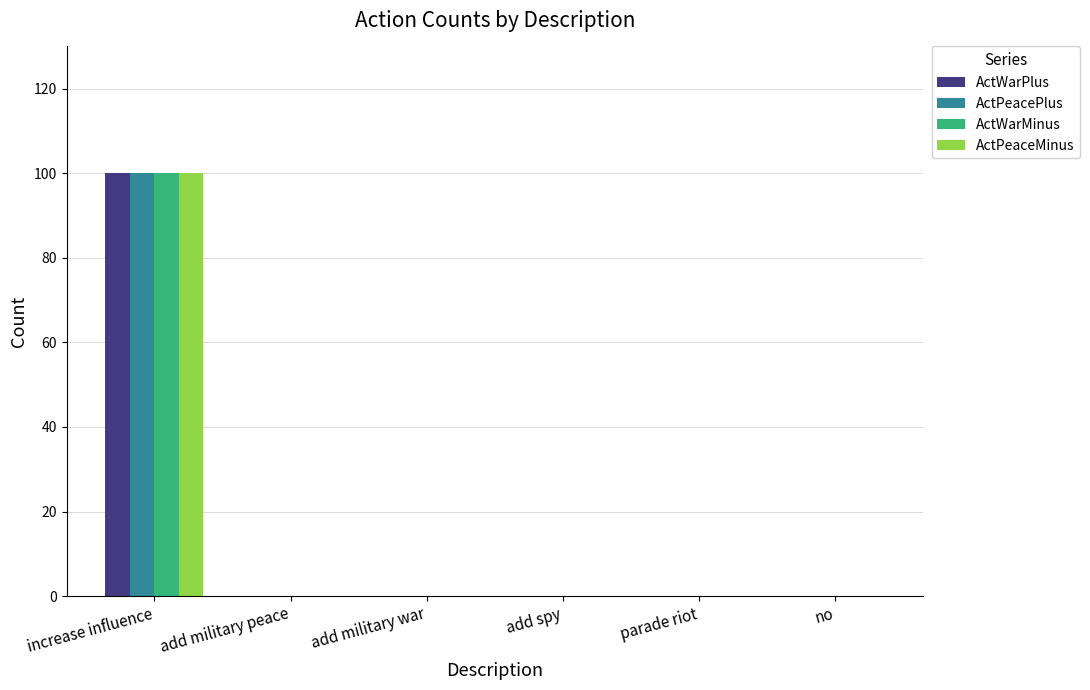

How many series are shown in this chart?

4